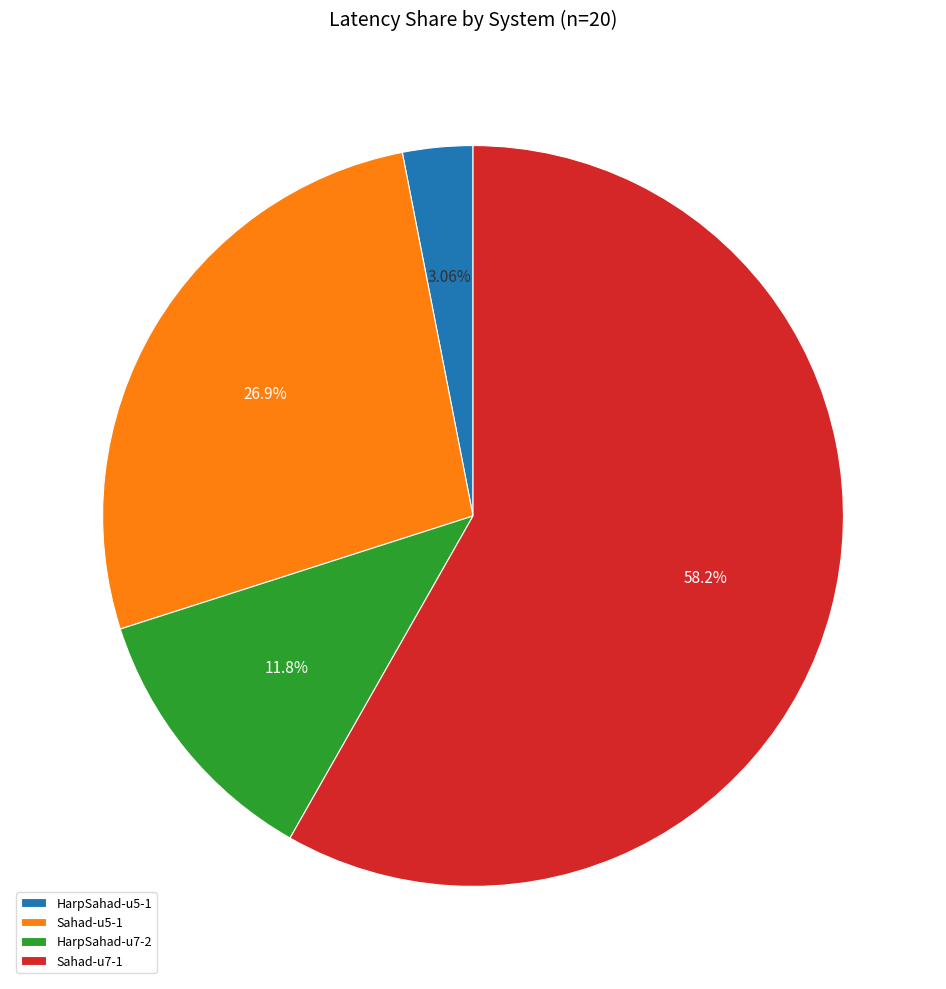

Which category has the smallest portion of the pie?

HarpSahad-u5-1